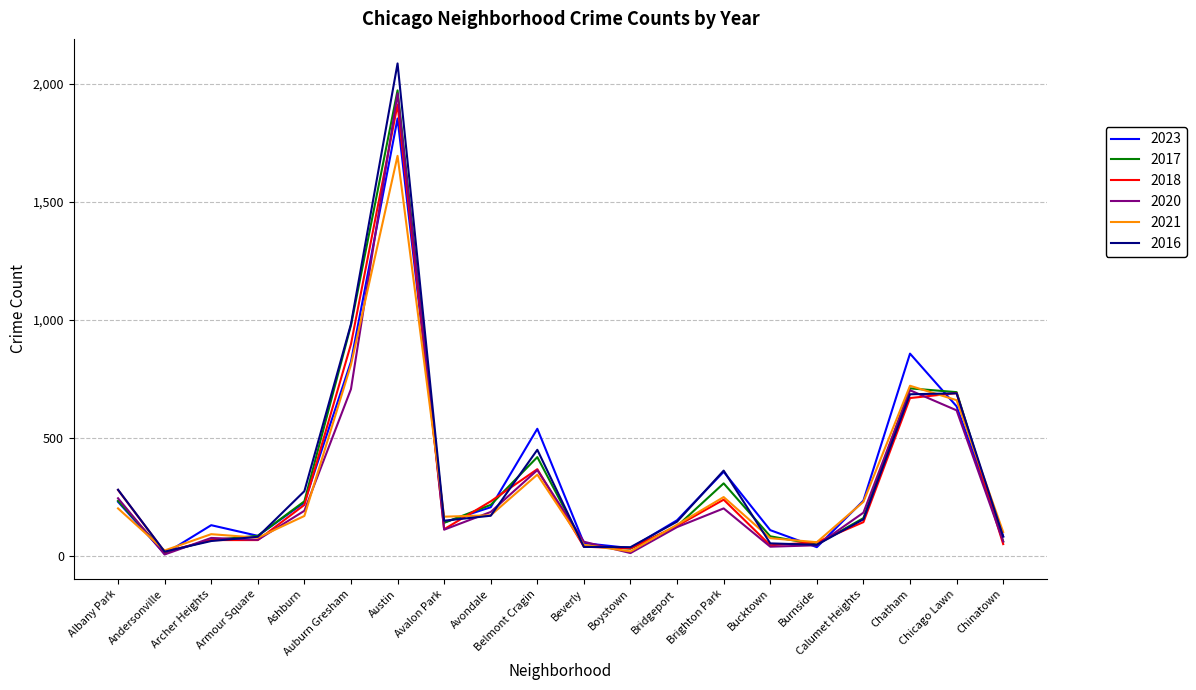

How many values in the 2018 series are below 145?

10